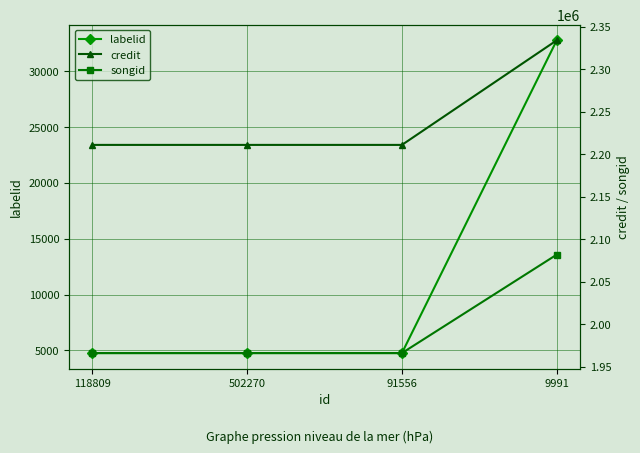

Rank the categories by labelid value from lowest to highest.

118809, 502270, 91556, 9991